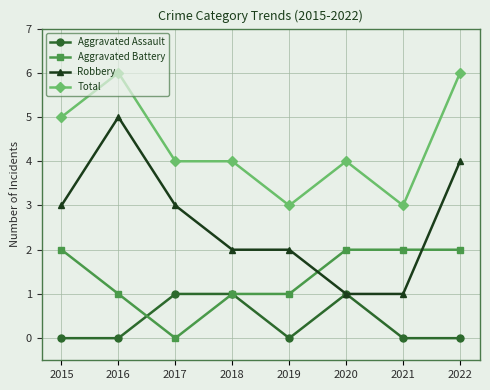

List the series in order of their overall mean, highest first.

Total, Robbery, Aggravated Battery, Aggravated Assault